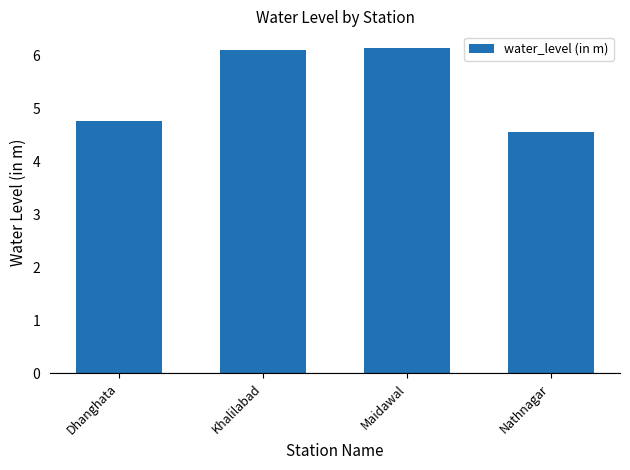

At which label does the data first exceed 6?

Khalilabad